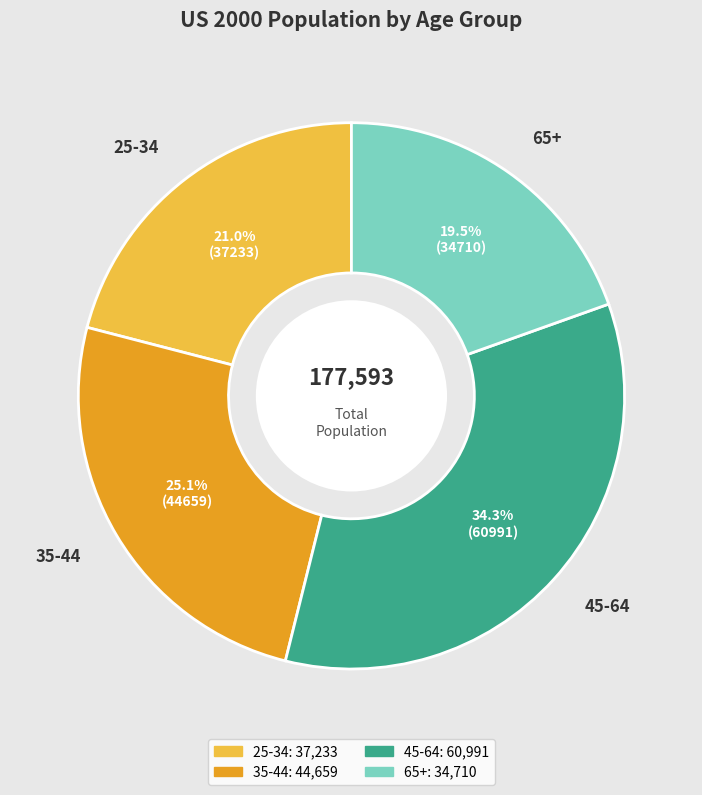

Rank the categories by value from lowest to highest.

65+, 25-34, 35-44, 45-64